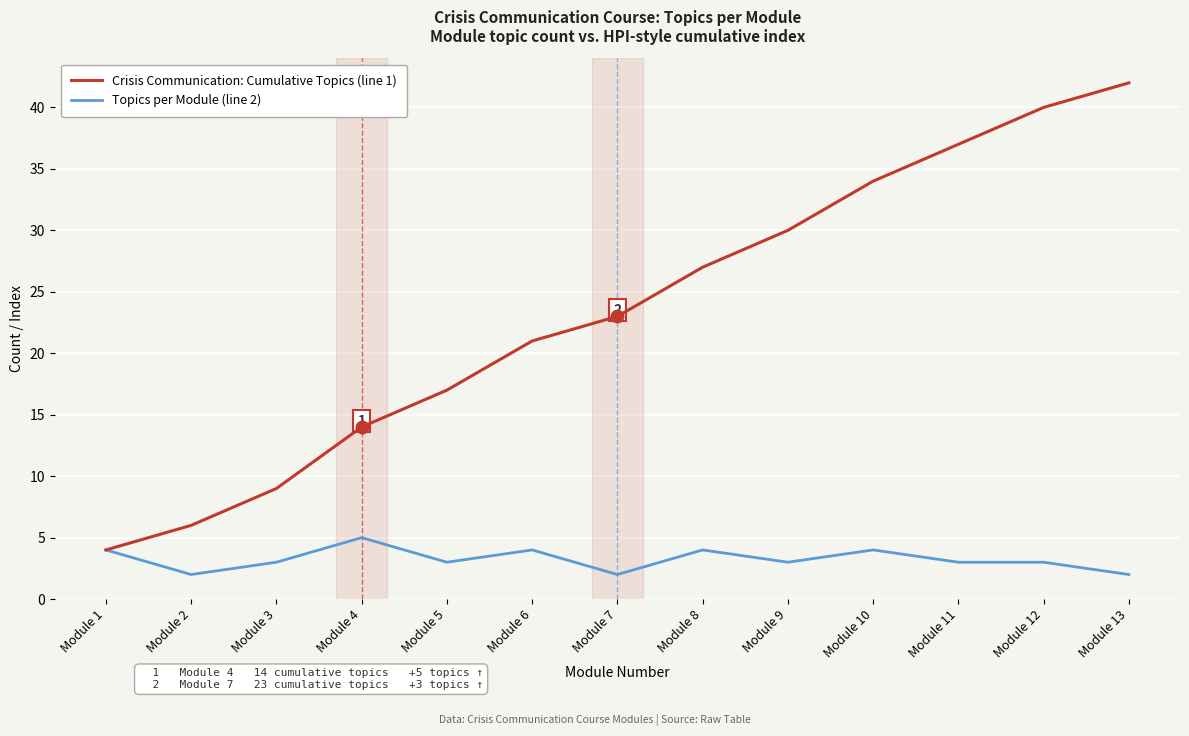

List the series in order of their overall mean, highest first.

Crisis Communication: Cumulative Topics (line 1), Topics per Module (line 2)